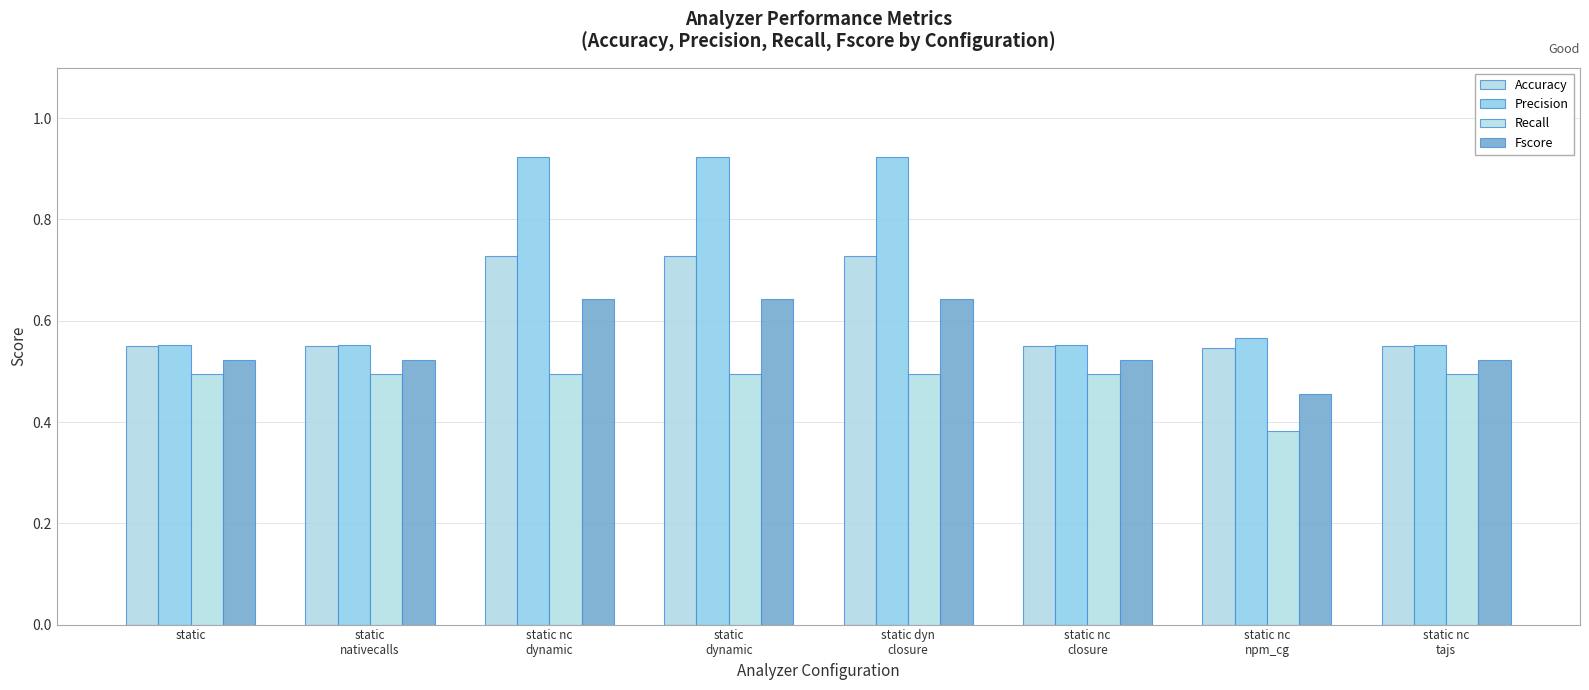

The Recall series shows 0.5 at static nc
tajs. True or false?

True